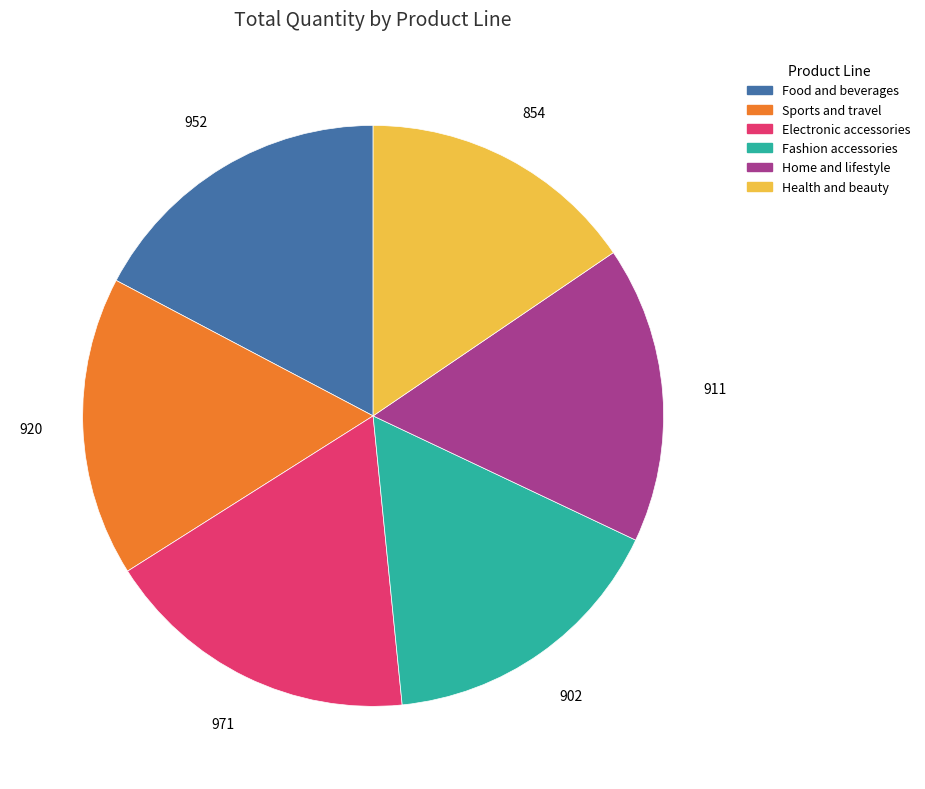

Which category has the smallest portion of the pie?

Health and beauty